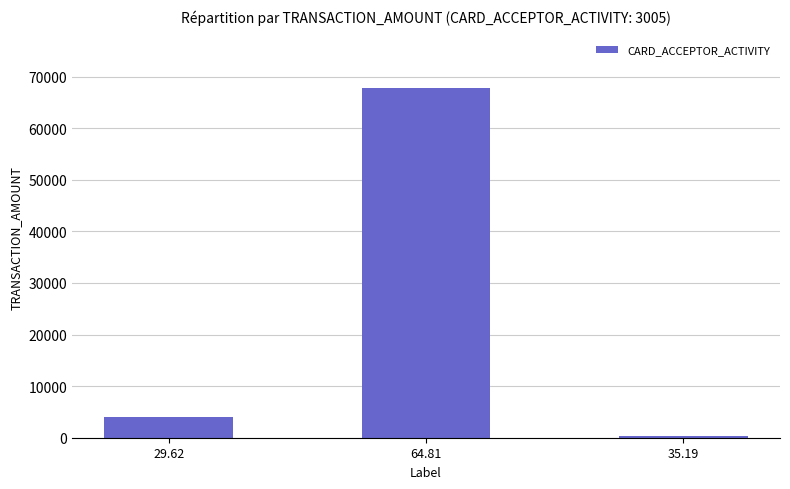

What is the label of the 3rd bar from the left?

35.19